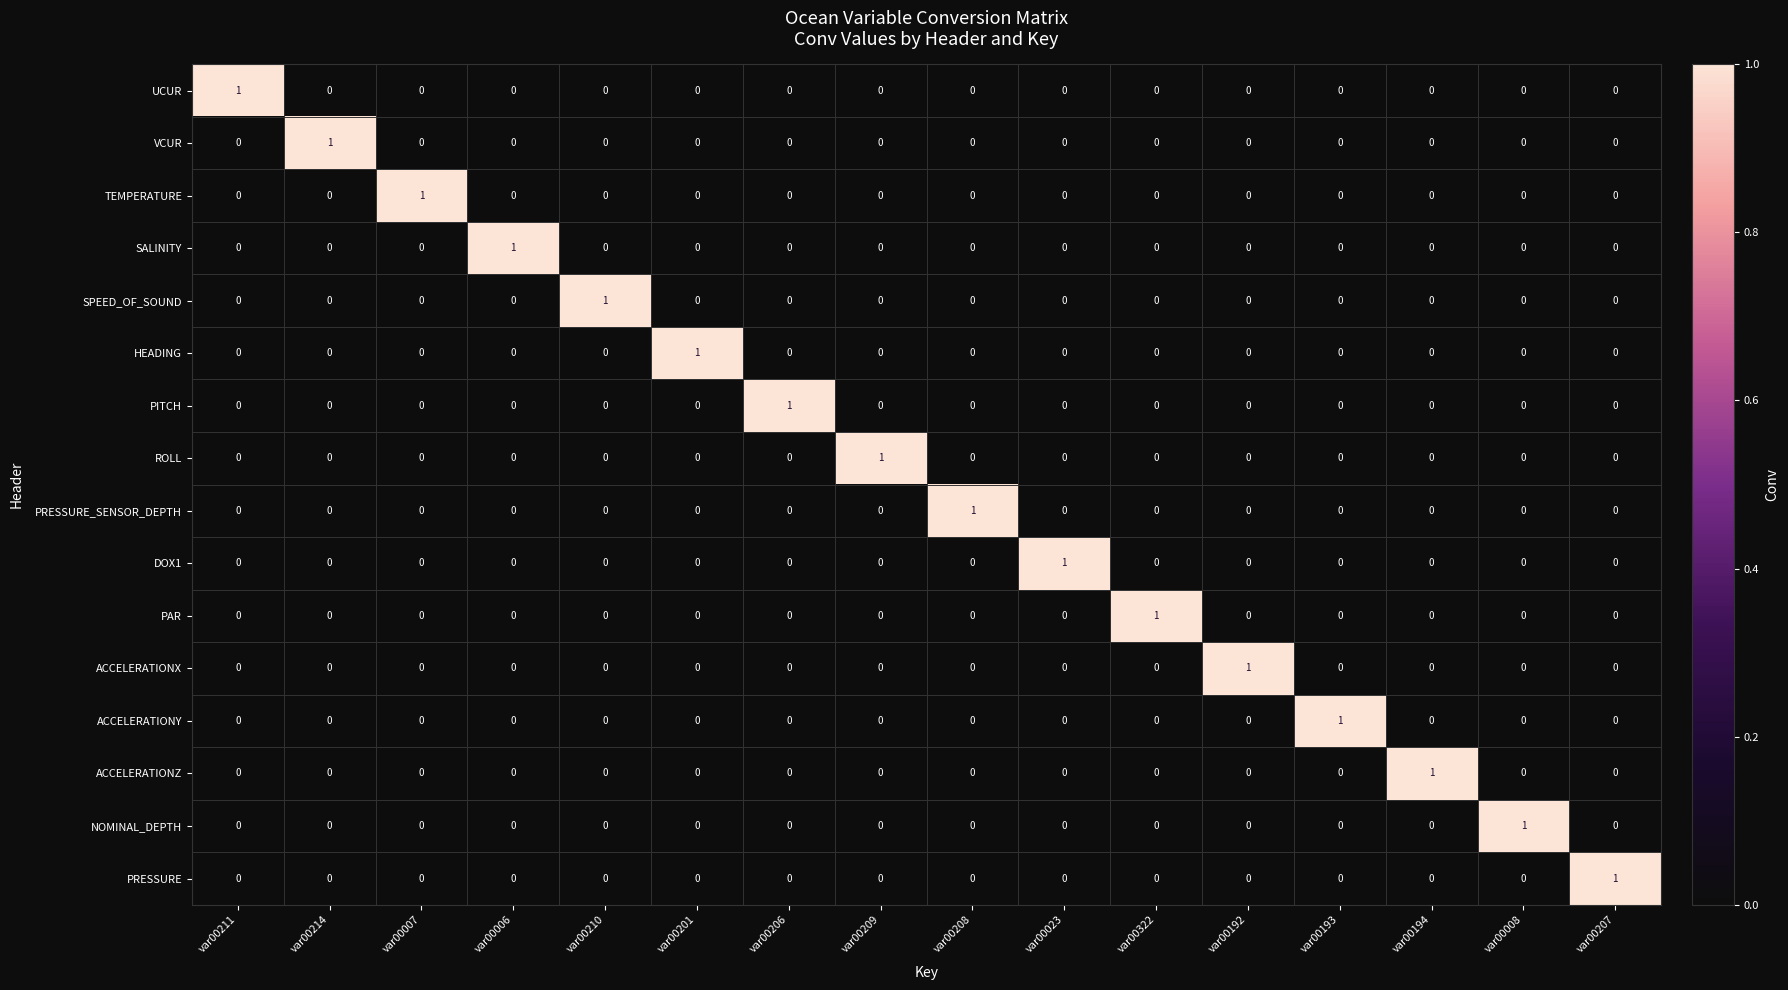

Is it true that TEMPERATURE equals 1 at var00007?

True